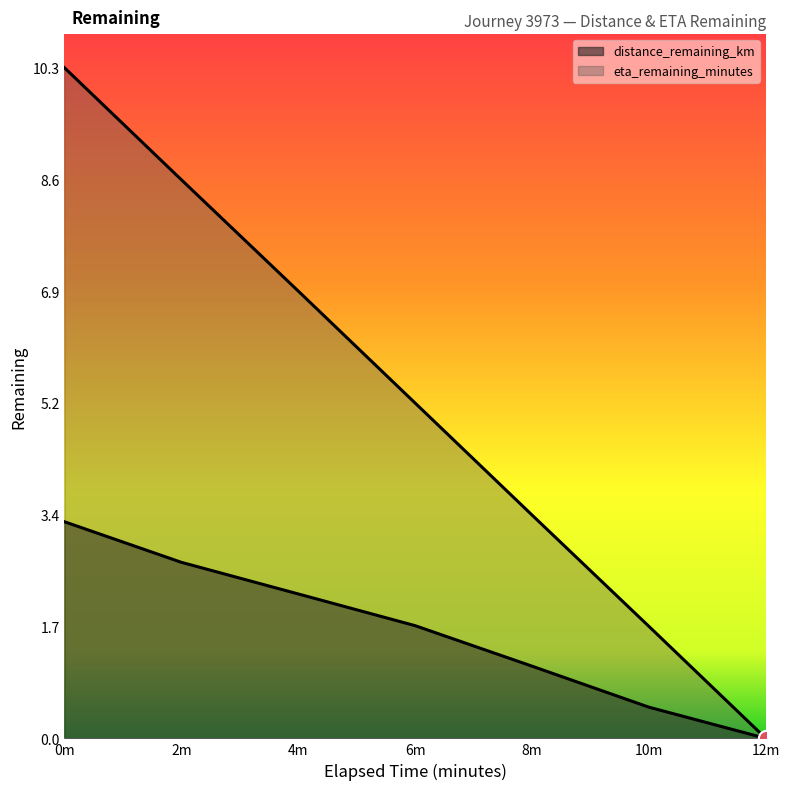

What is the total value across all series at 0m?

13.6